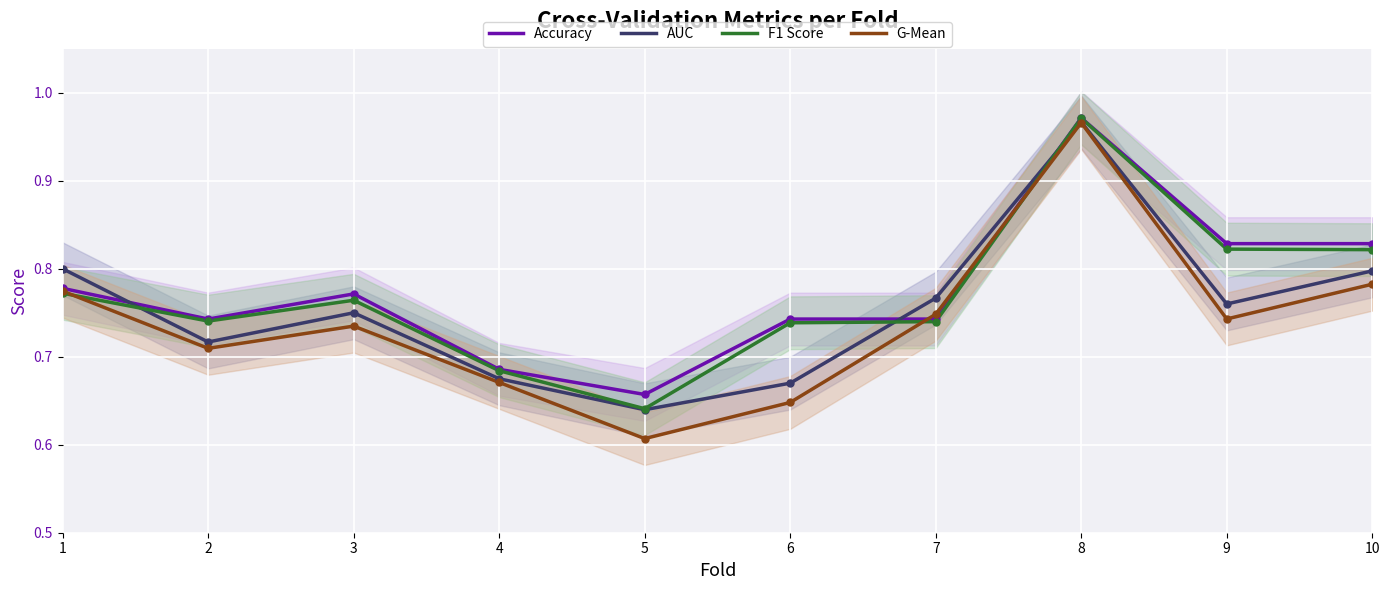

After their last crossing, which series has the higher values: F1 Score or G-Mean?

F1 Score